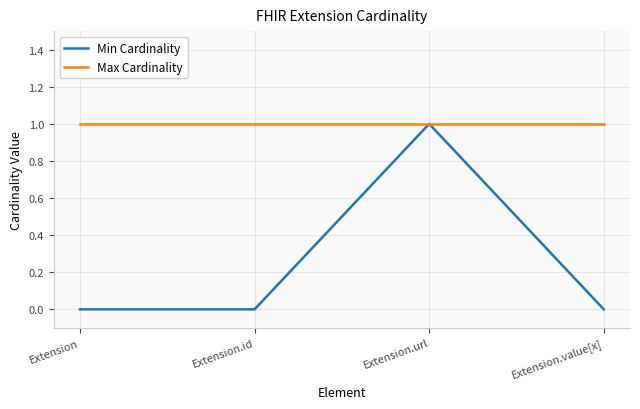

At which category does Min Cardinality reach its first local peak?

Extension.url